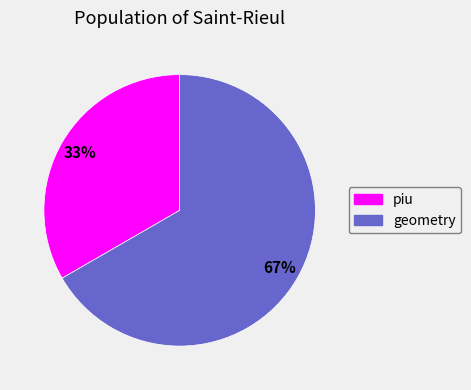

Do piu and geometry together represent more than half of the pie?

Yes